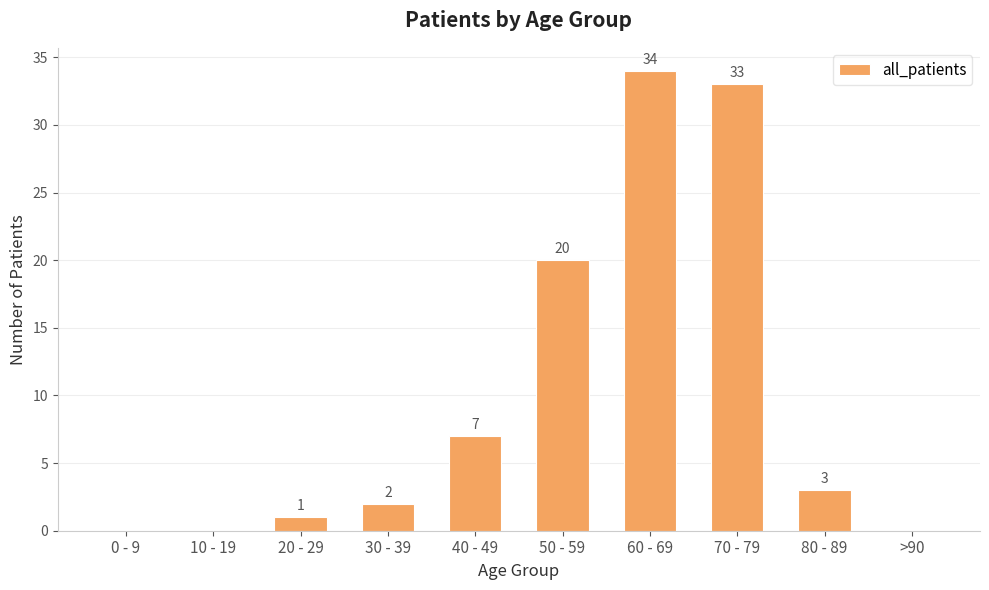

Where does the data first go above 3?

40 - 49